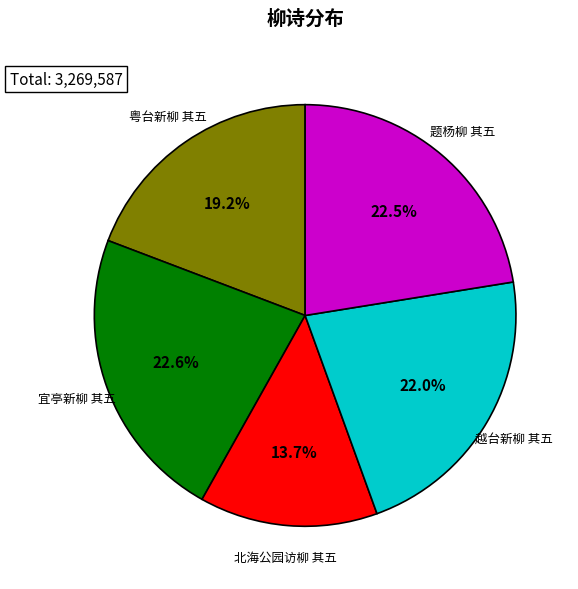

Count the number of slices in the pie.

5